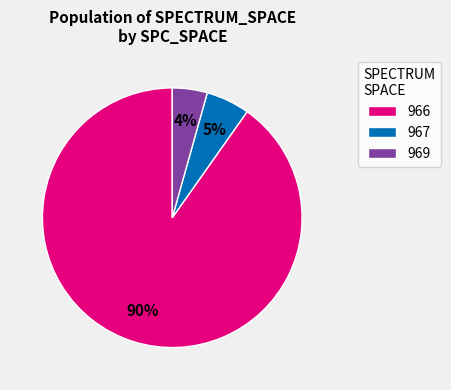

Count the number of slices in the pie.

3